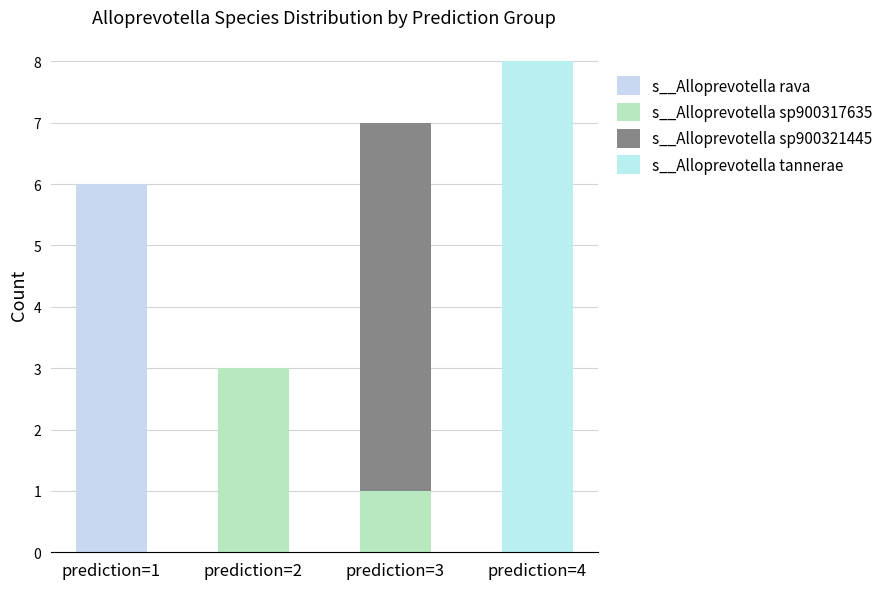

Are the bars grouped side by side (vs. stacked)?

No